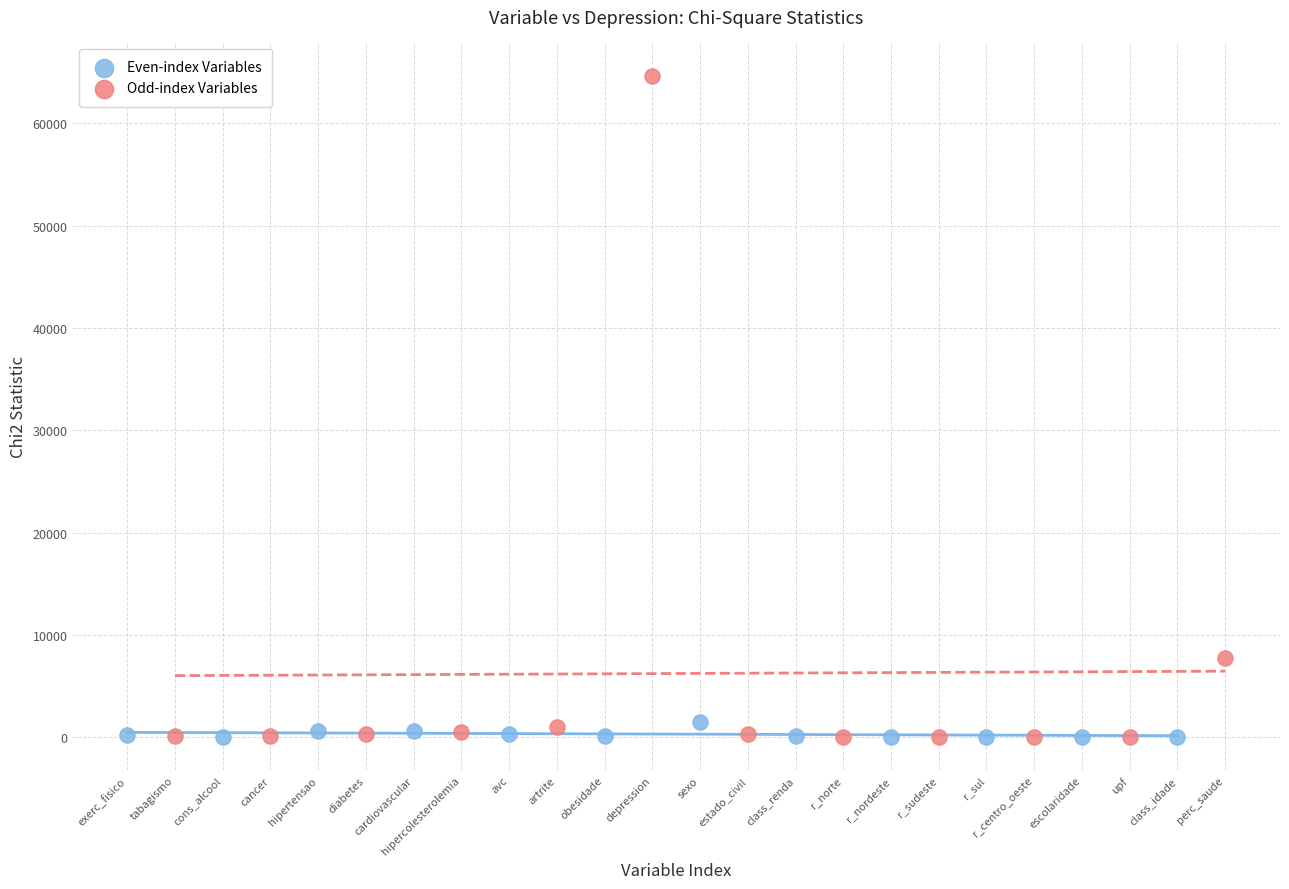

Which series has the widest spread of Y values?

Odd-index Variables